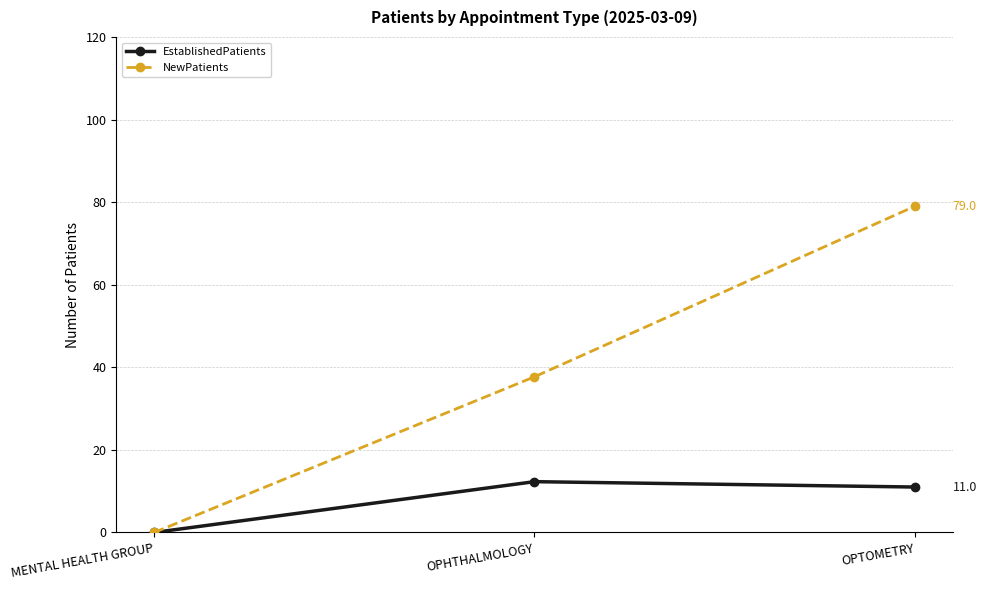

At how many categories does at least one series exceed 77?

1